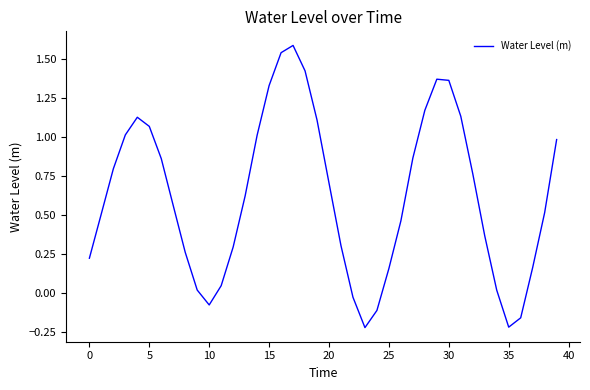

What is the greatest value displayed?

1.6